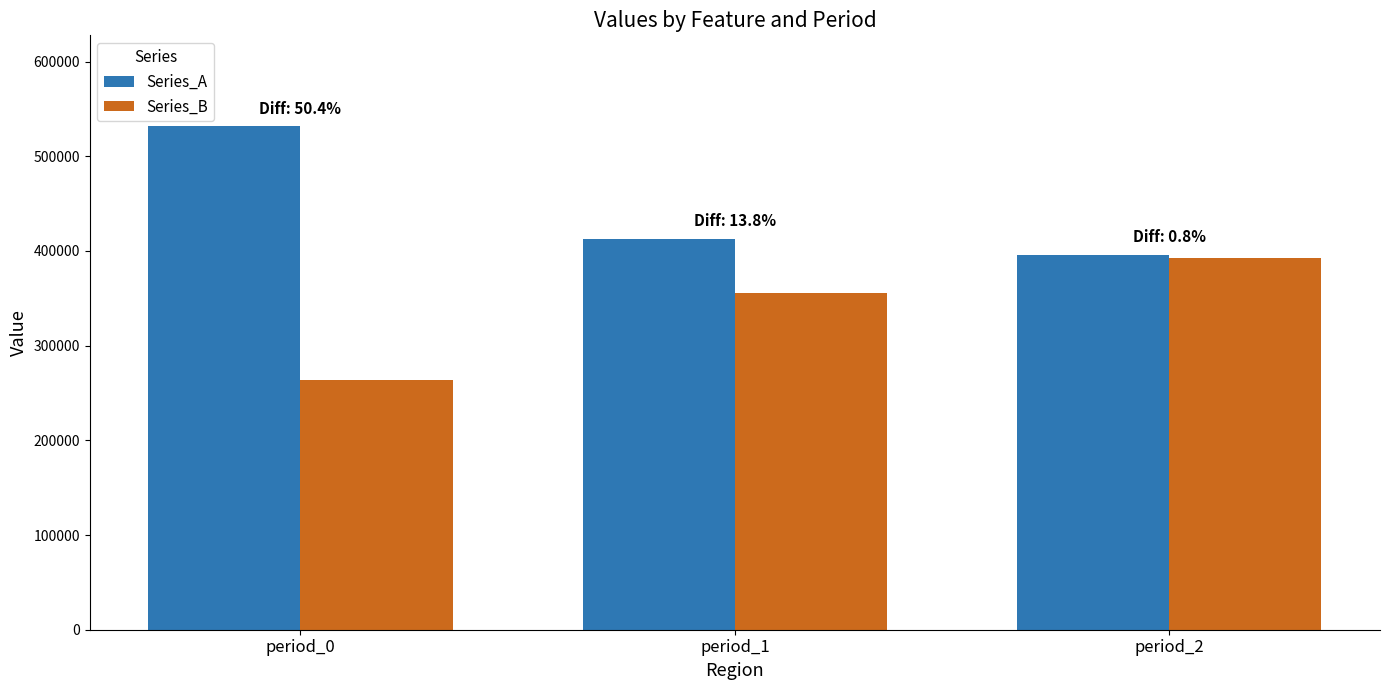

Is it true that Series_A equals 164861.3 at period_2?

False